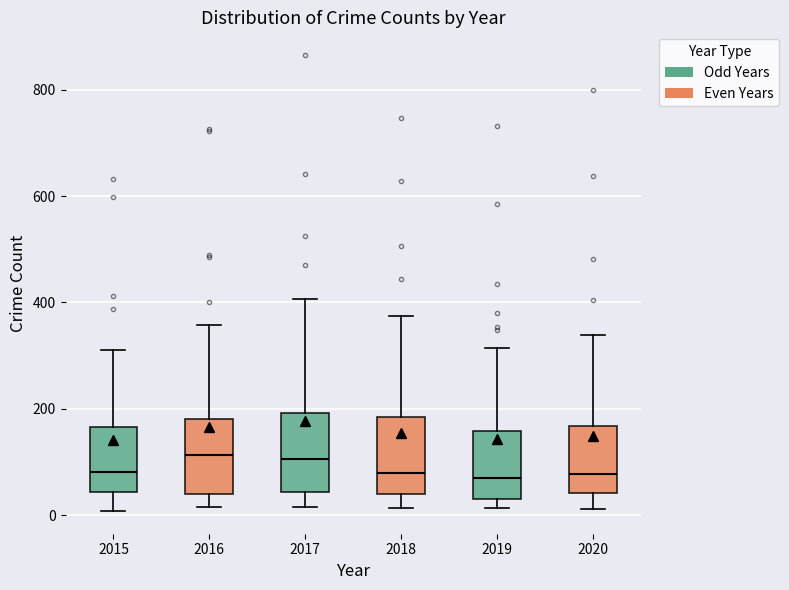

Where does the lower whisker of the box at x = 2018 end on the y-axis? The values are not printed on the chart, so give them approximately, as read against the axis.

20